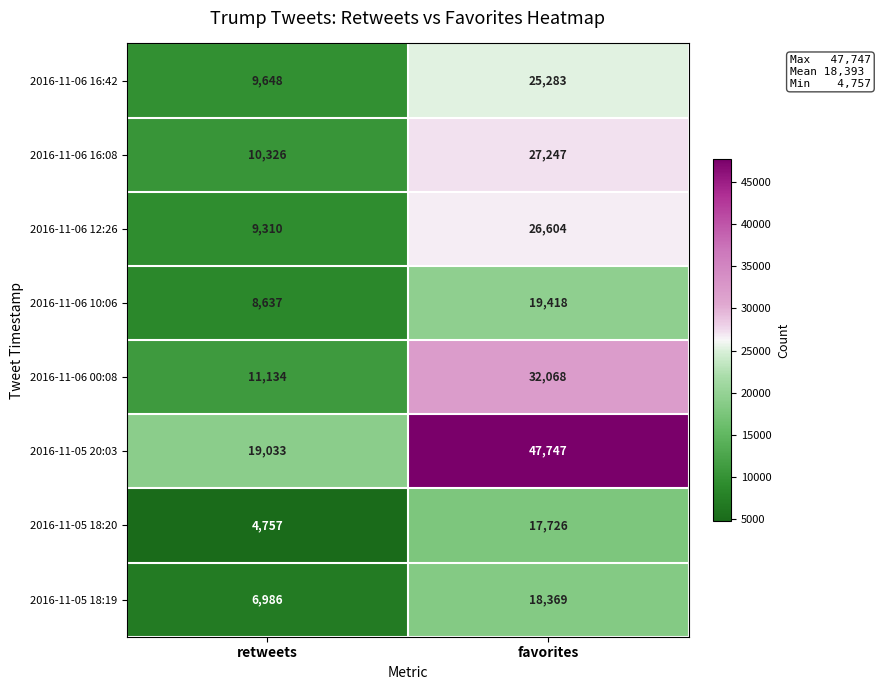

List the series in order of their peak value, highest first.

2016-11-05 20:03, 2016-11-06 00:08, 2016-11-06 16:08, 2016-11-06 12:26, 2016-11-06 16:42, 2016-11-06 10:06, 2016-11-05 18:19, 2016-11-05 18:20